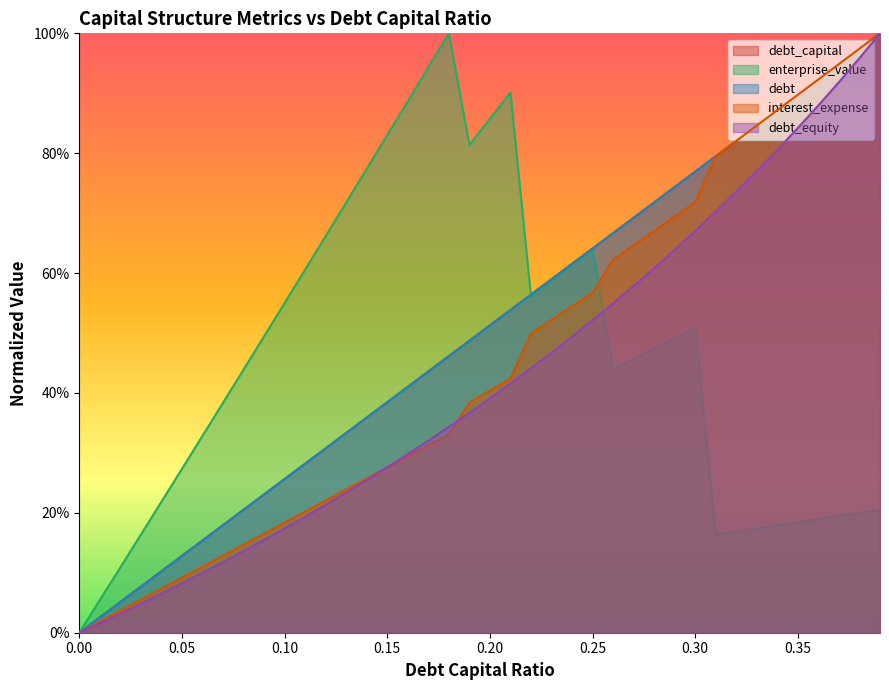

Between 0.13 and 0.14, which is larger?

0.14